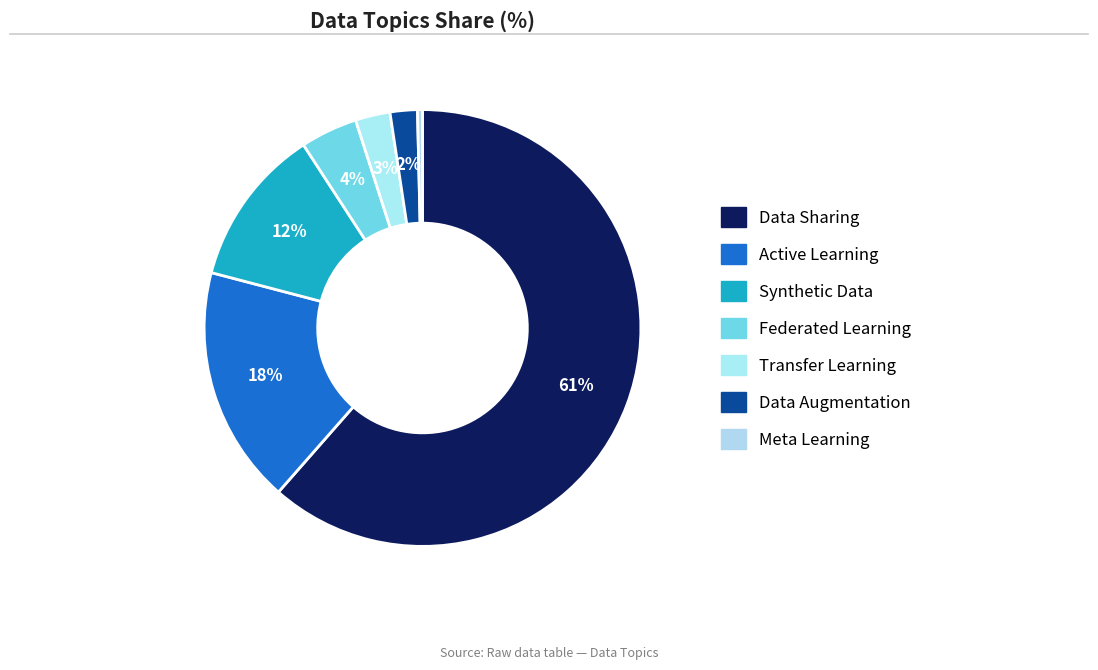

To the nearest percent, what is the combined percentage of Active Learning and Federated Learning?

22%